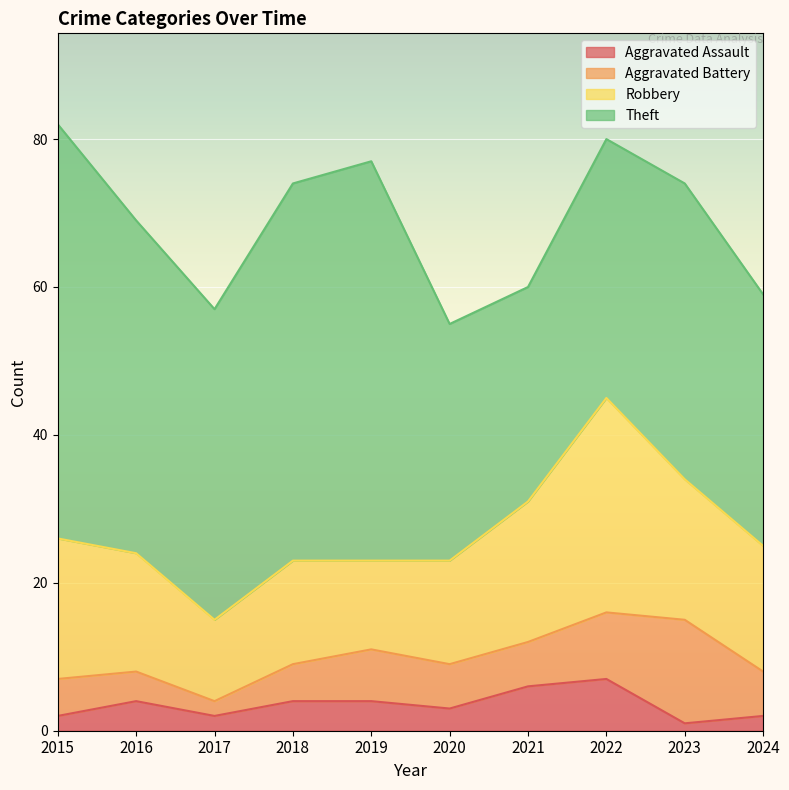

What is the maximum value for Aggravated Battery?

14